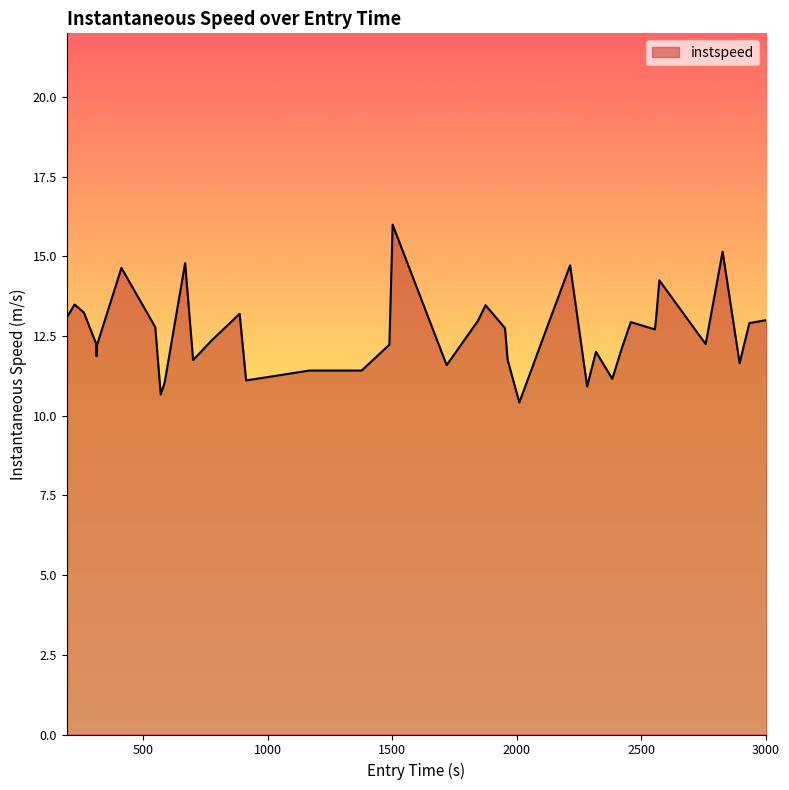

What is the difference between the maximum and minimum values?

5.6